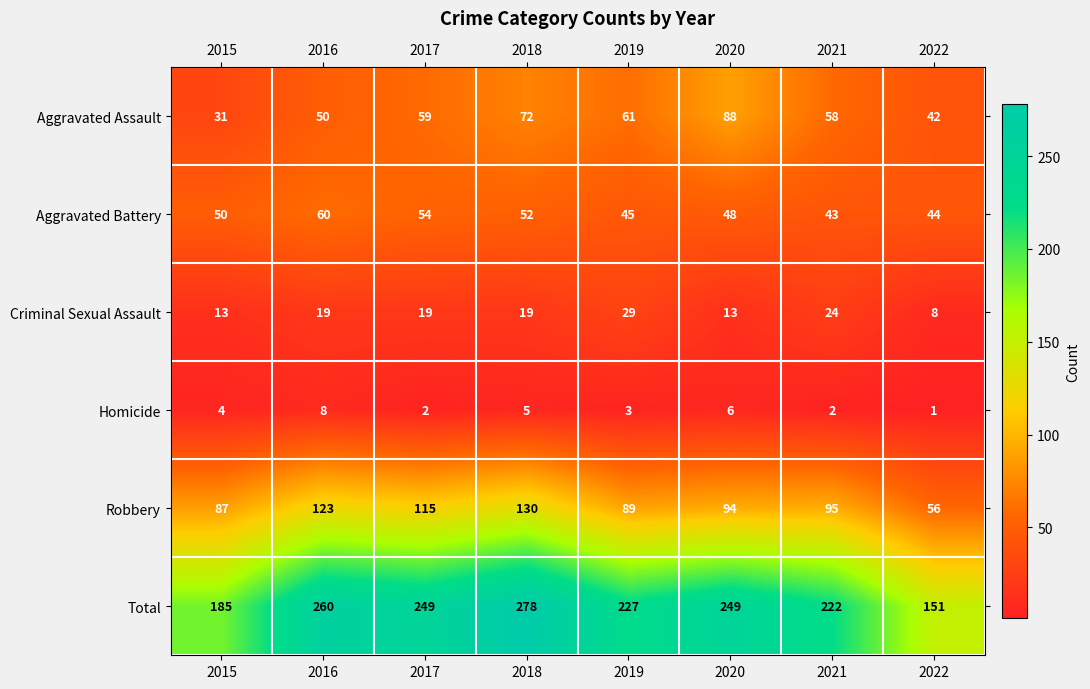

What is the greatest value displayed?

278